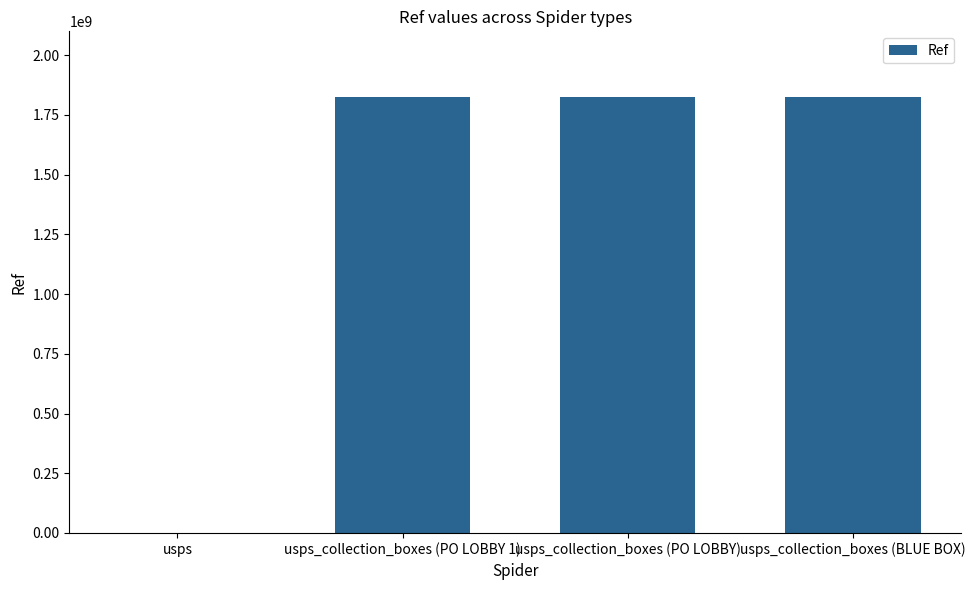

Are the bars grouped side by side (vs. stacked)?

No